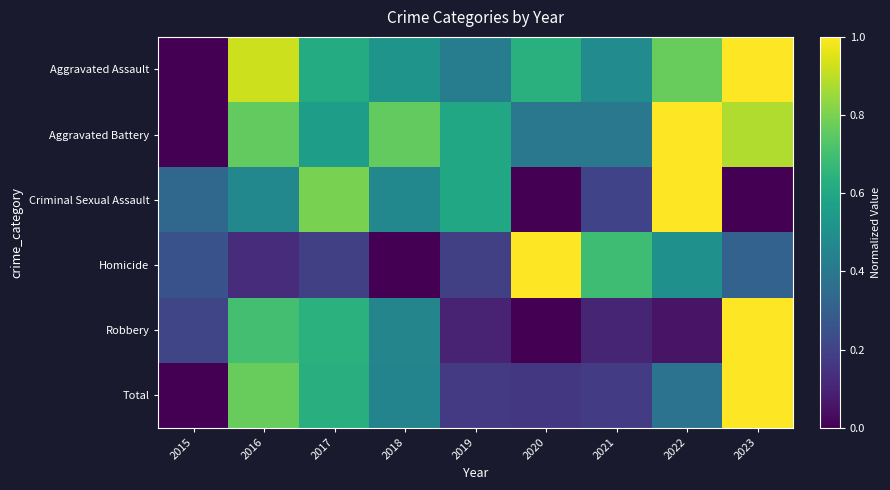

Which series has the largest total across all categories?

Aggravated Assault